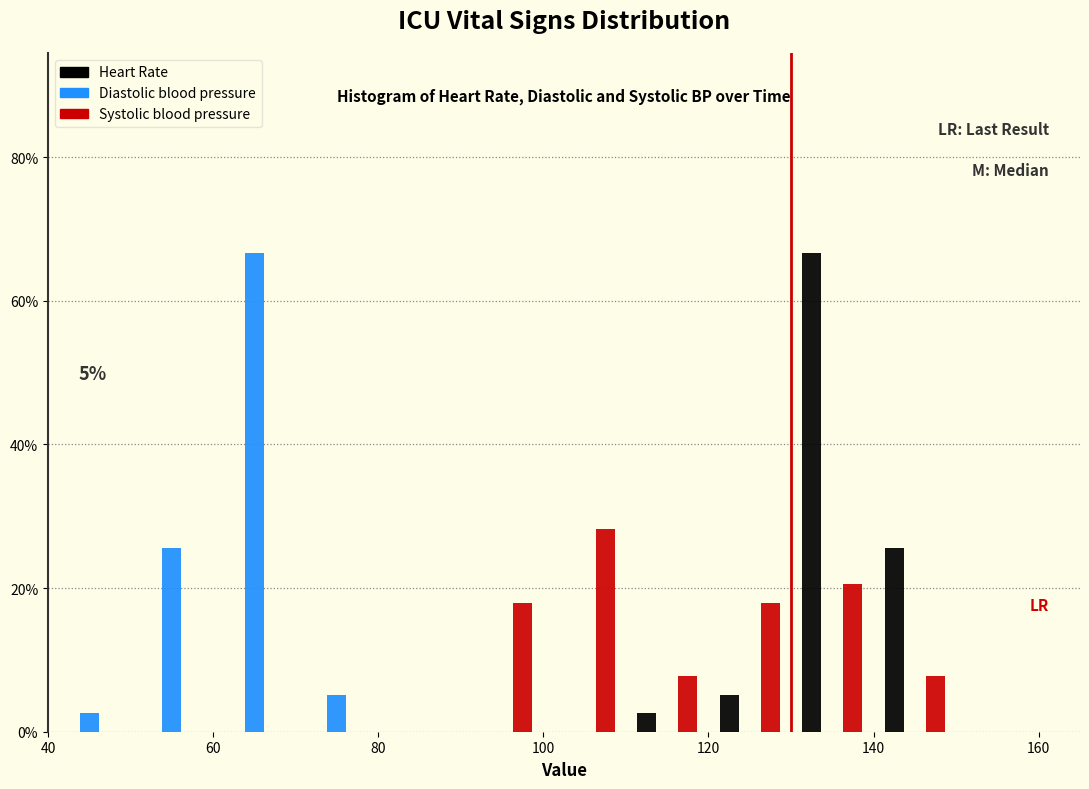

In the Diastolic blood pressure series, which range on the x-axis has the tallest bar?

60 to 70